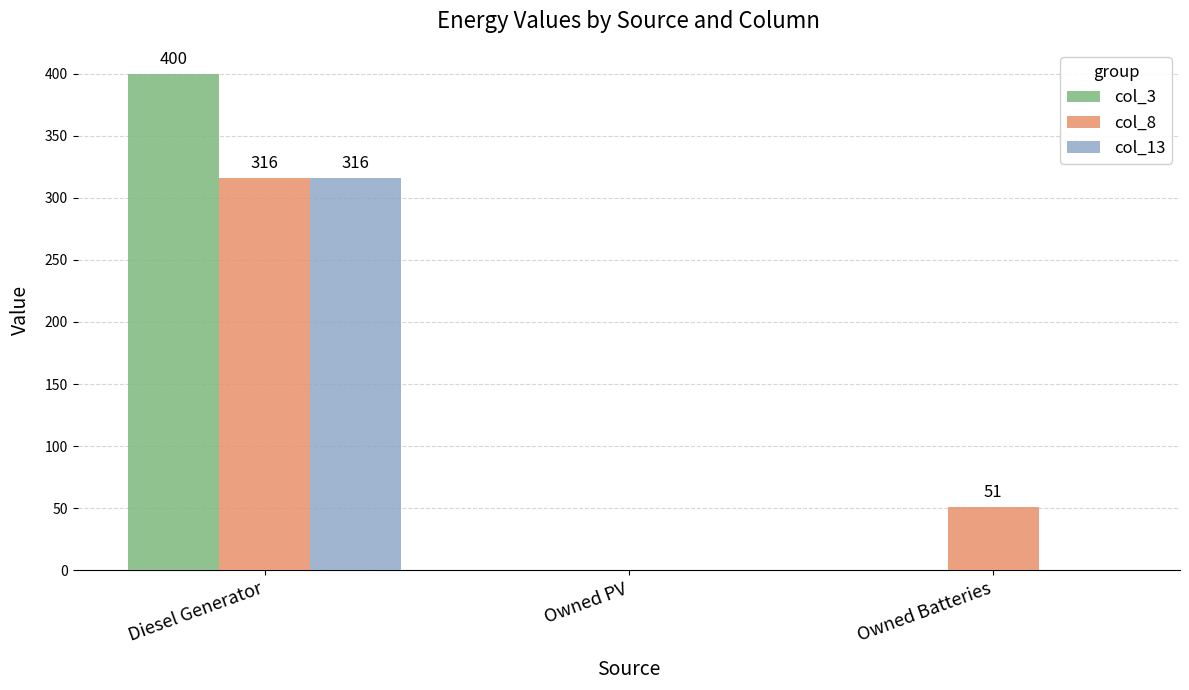

True or false: col_13 has a value of 450 at Diesel Generator.

False